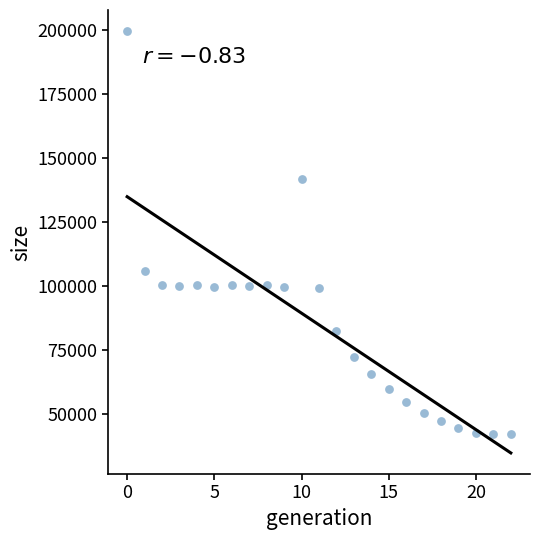

What is the range of Y values (max minus min)?

157497